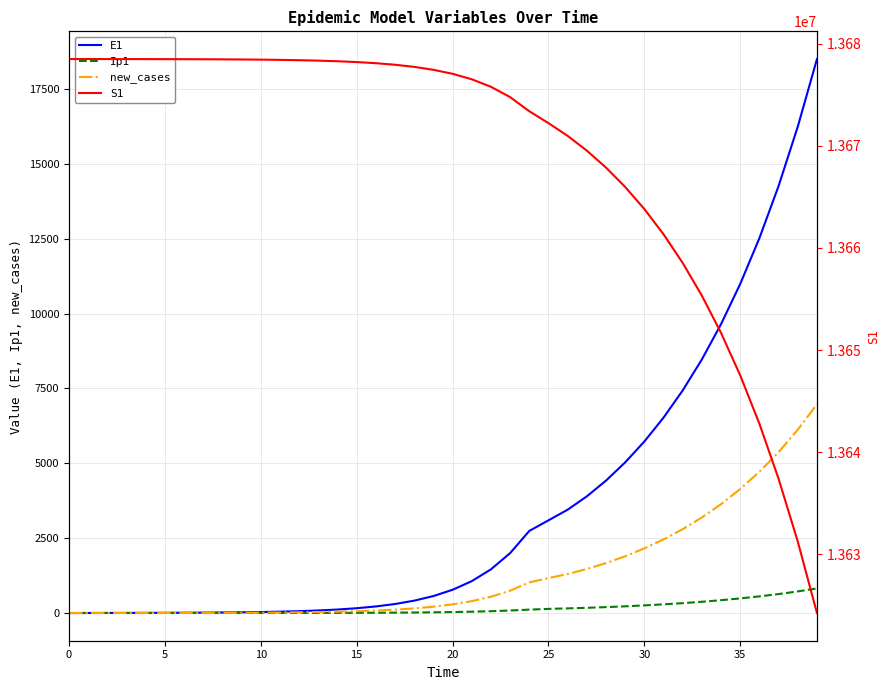

Does the chart have visible grid lines?

Yes